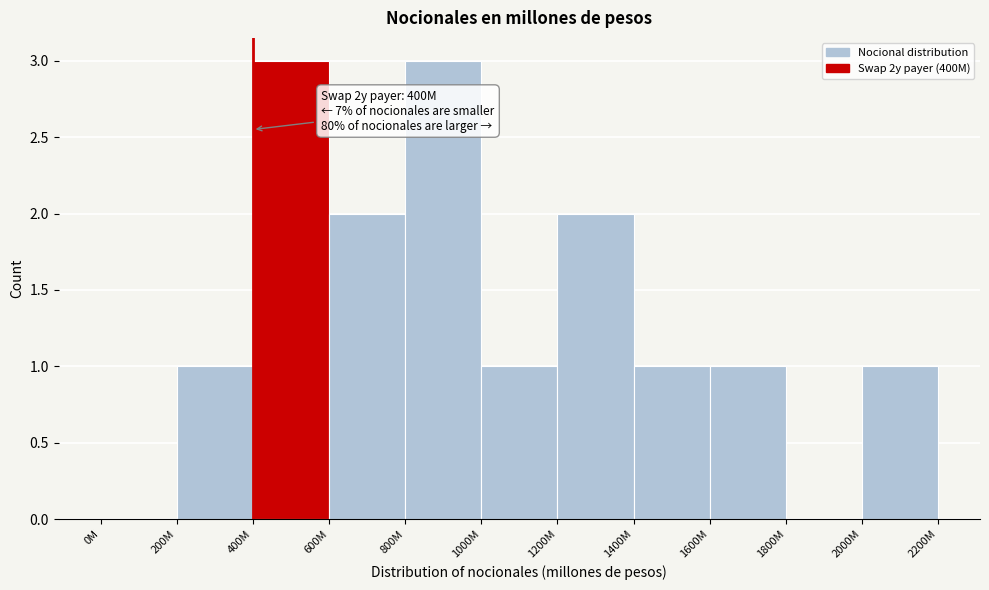

Reading left to right, transcribe all the data shown in this chart.

0M=0	200M=1	400M=3	600M=2	800M=3	1000M=1	1200M=2	1400M=1	1600M=1	1800M=0	2000M=1